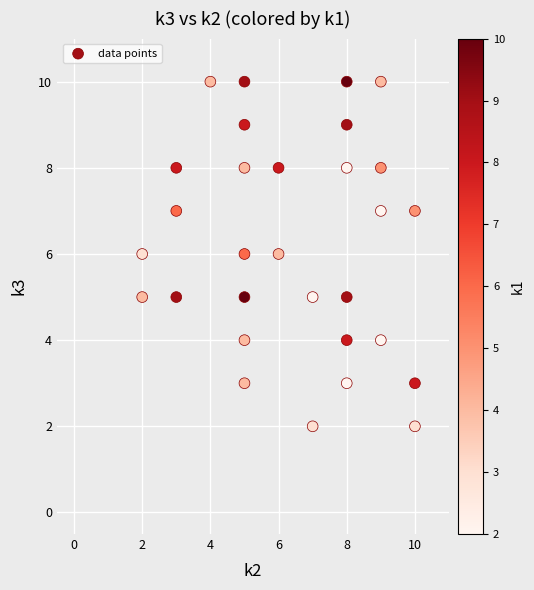

What is the range of X values (max minus min)?

8